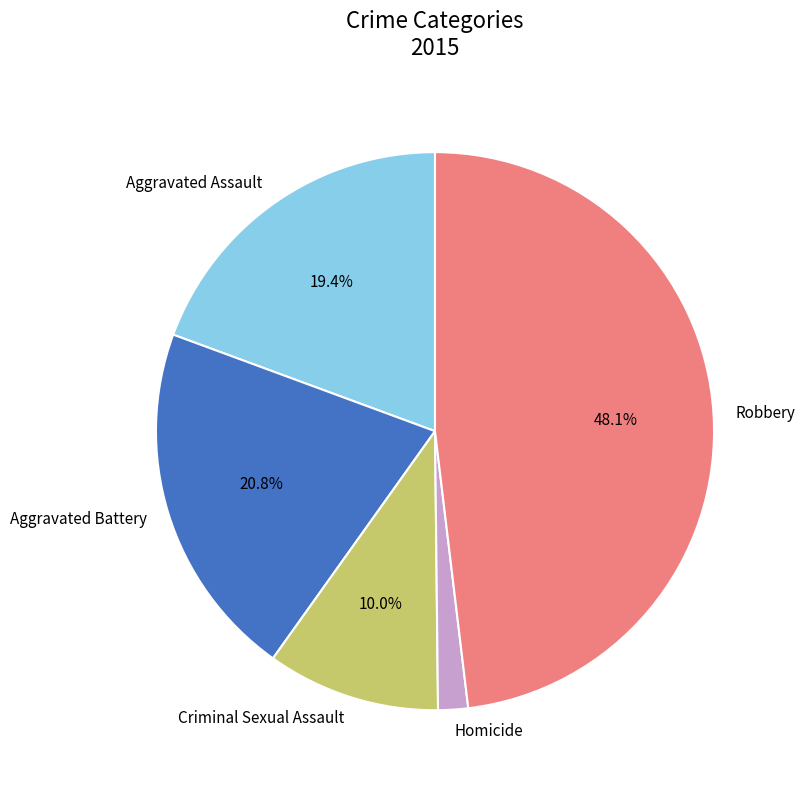

How many slices are in this pie chart?

5